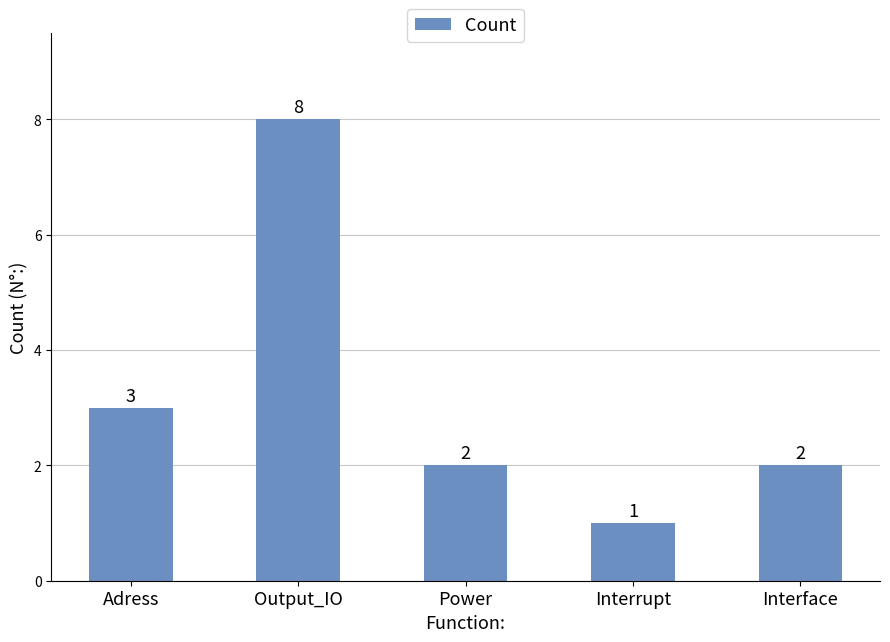

Reading left to right, extract all data points from this chart.

Adress=3	Output_IO=8	Power=2	Interrupt=1	Interface=2